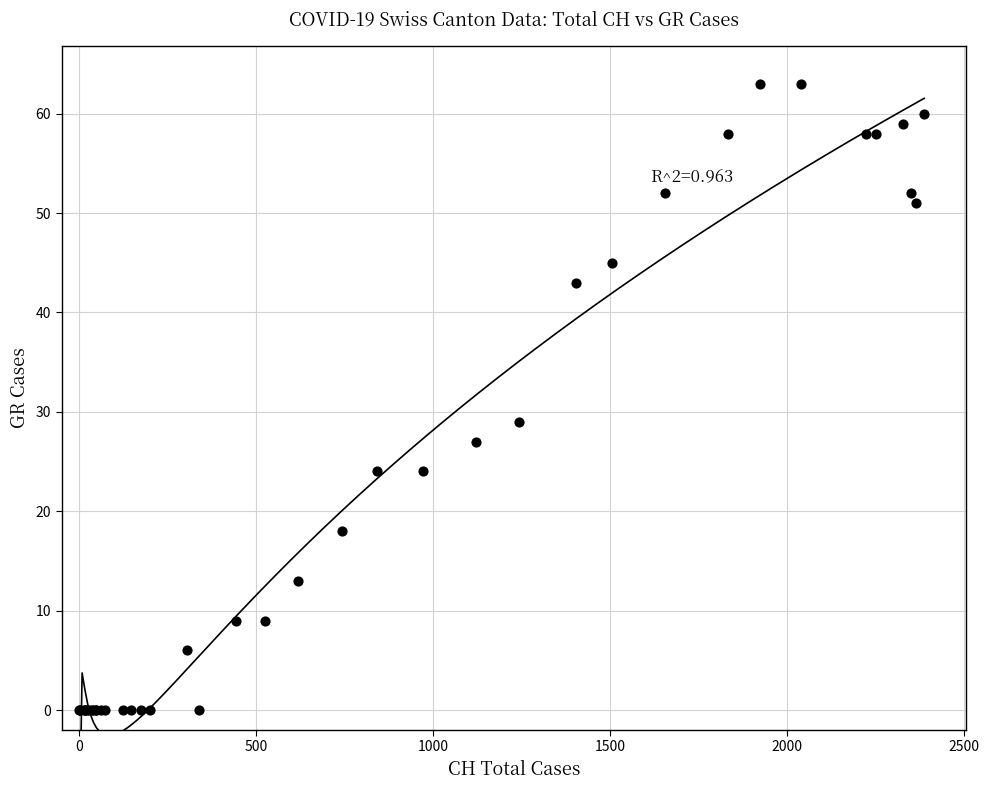

What Y value in the scatter plot is closest to 31?

29